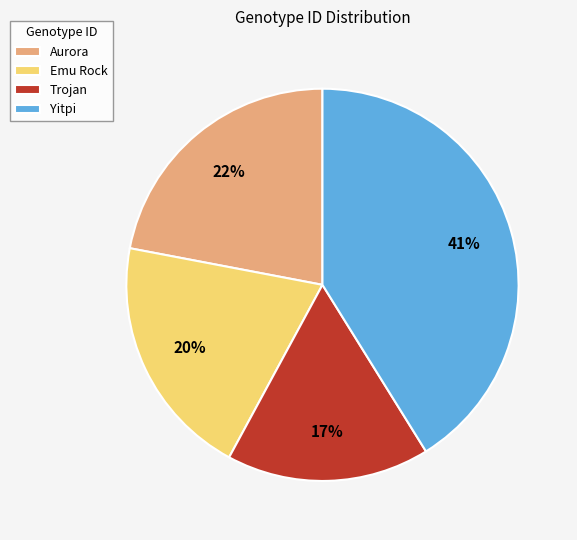

Is there any slice that represents more than half of the pie?

No